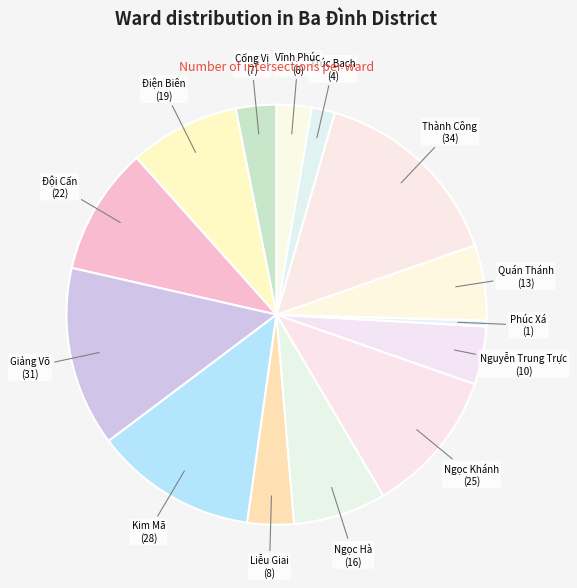

What is the largest slice in the pie chart?

Thành Công